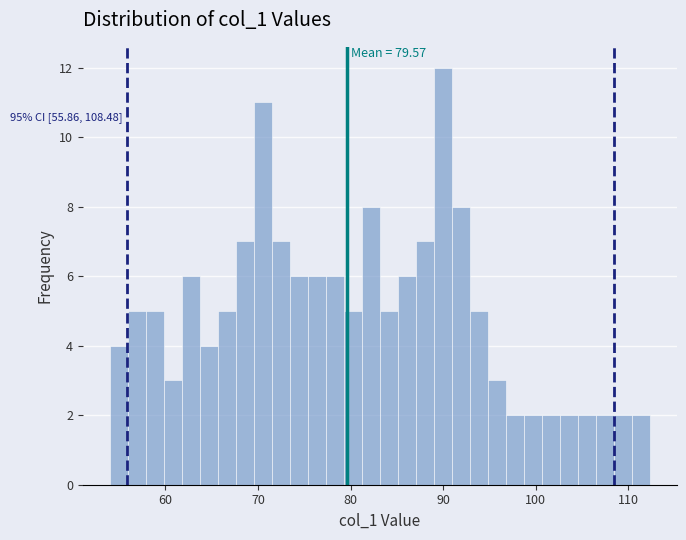

Around what value on the x-axis is the tallest bar? Give the approximate position of its centre, as read against the axis.

90